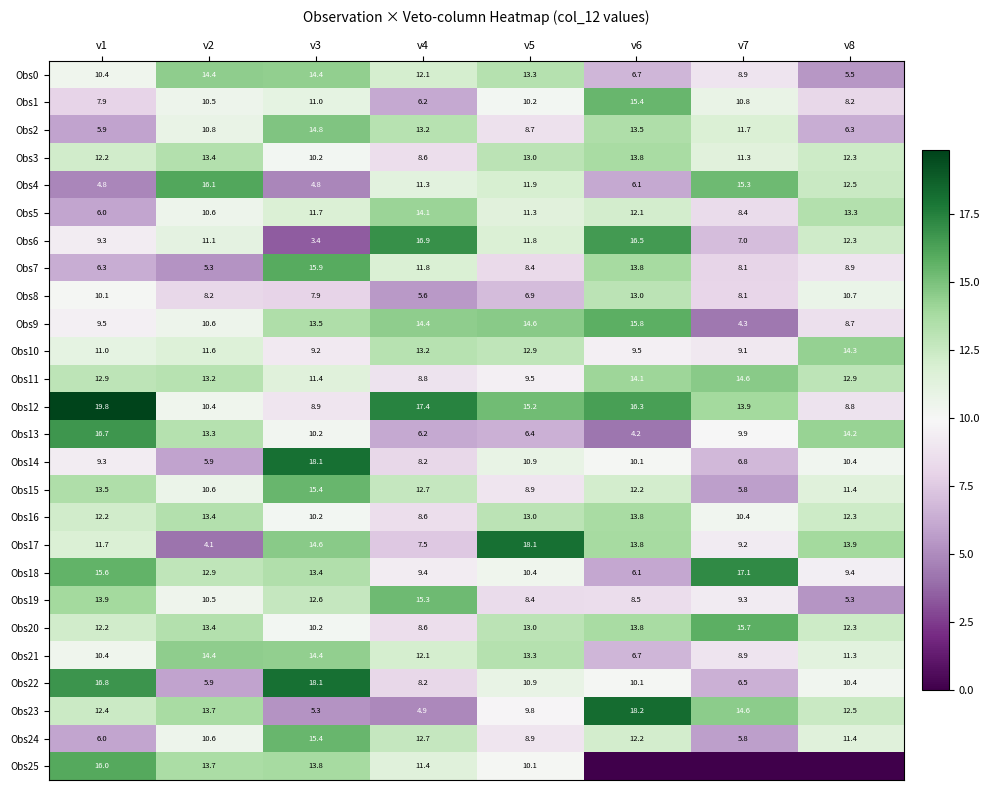

What is the total value across all series at v3?

308.8